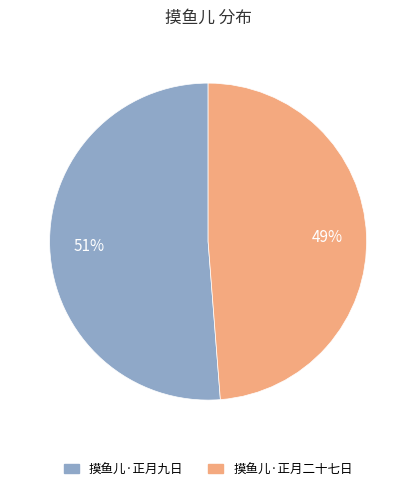

What is the ratio of the value at 摸鱼儿·正月二十七日 to the value at 摸鱼儿·正月九日?

1.0